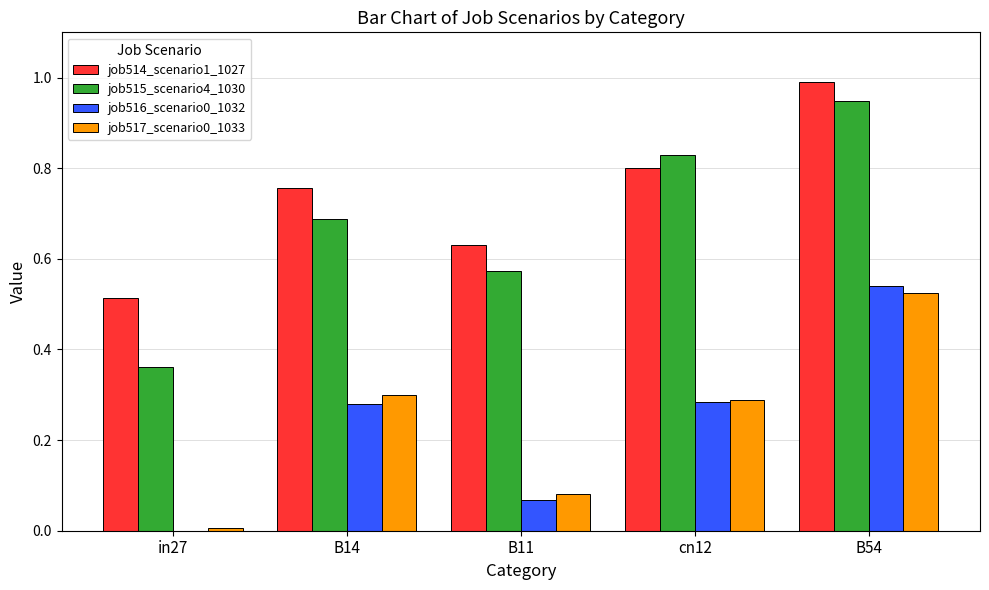

What is the total value across all series at cn12?

2.2